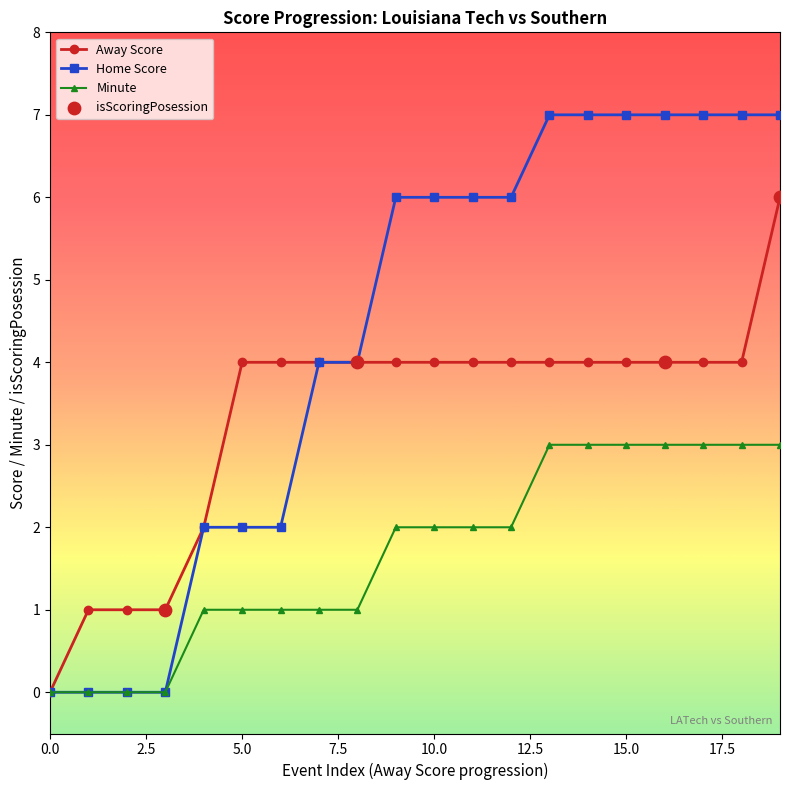

Which series has the largest total across all categories?

Home Score